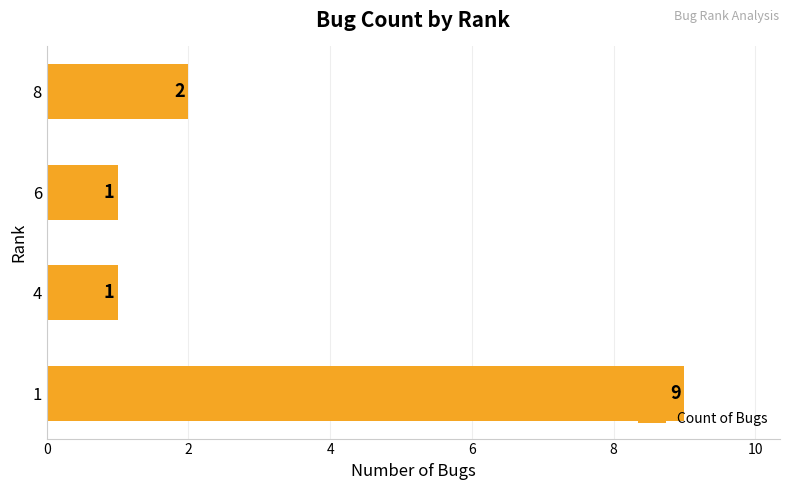

At which label is the value closest to 5?

8